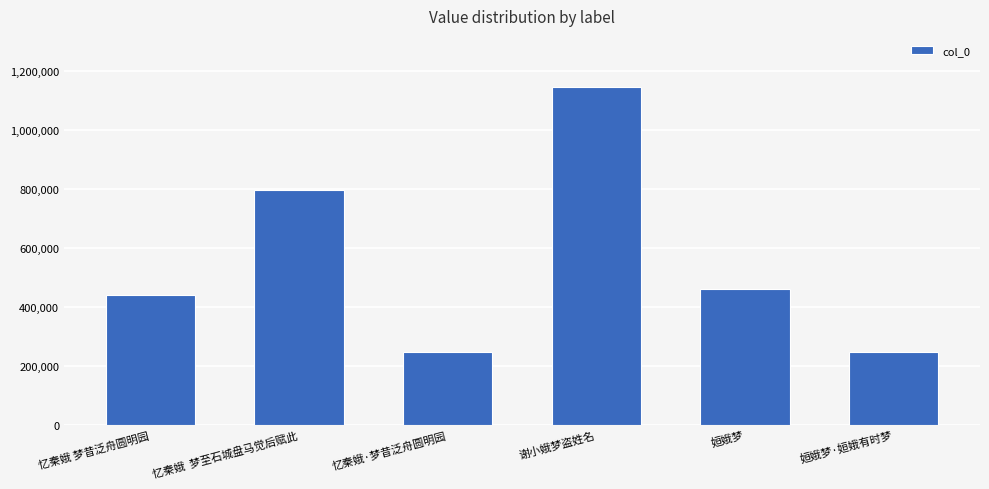

Which has a higher value, 忆秦娥·梦昔泛舟圆明园 or 忆秦娥 梦昔泛舟圆明园?

忆秦娥 梦昔泛舟圆明园